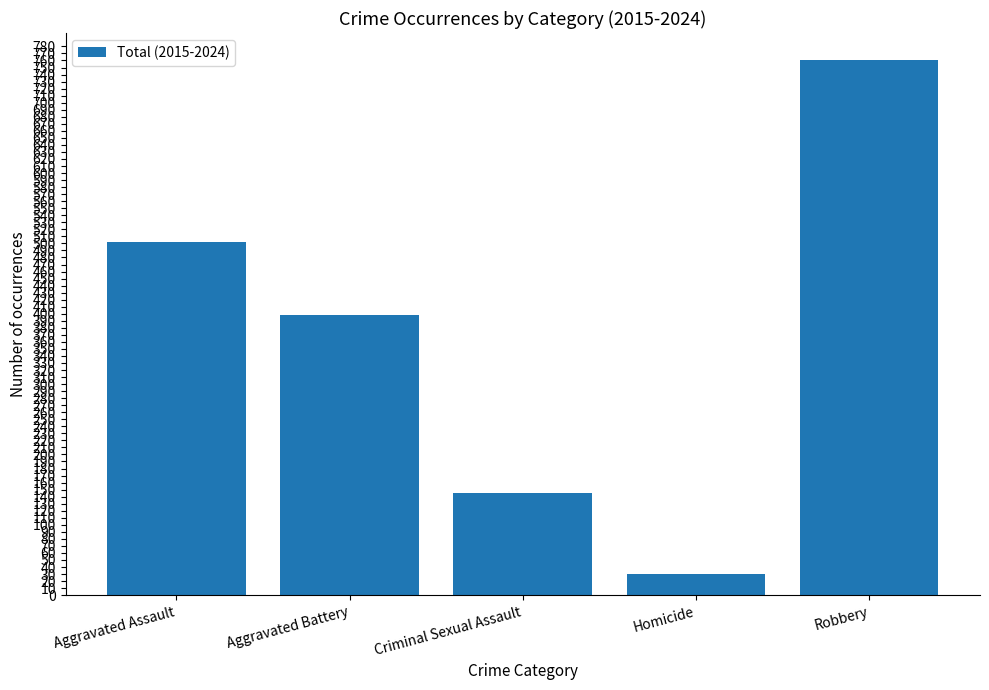

What is the sum of all values?

1836